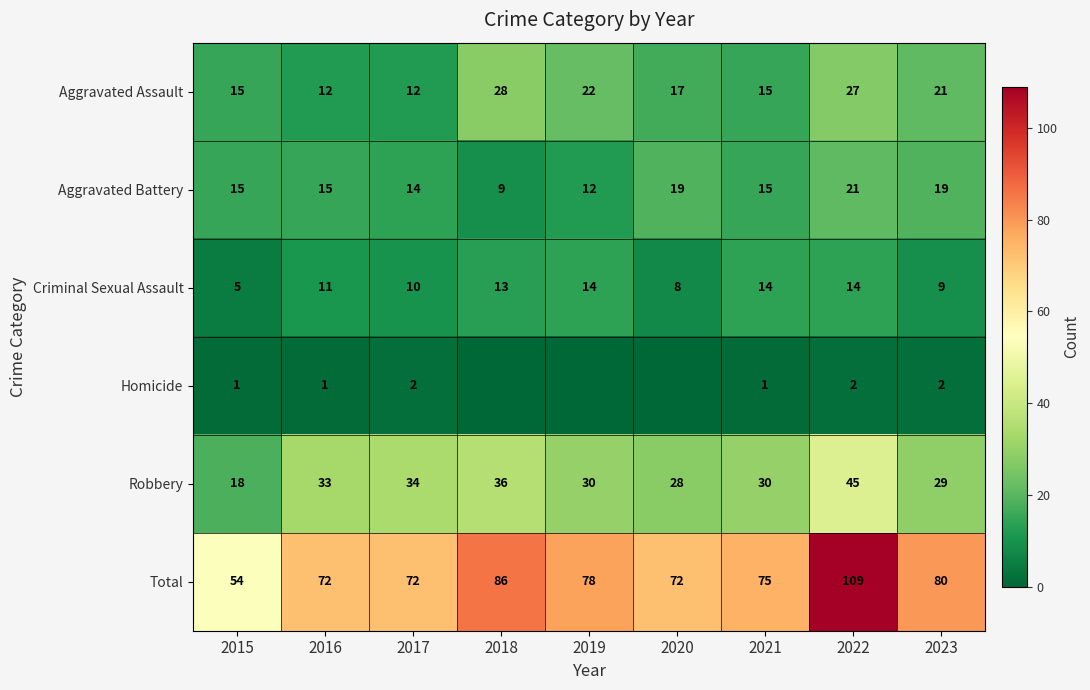

At which label is Total closest to 81?

2023